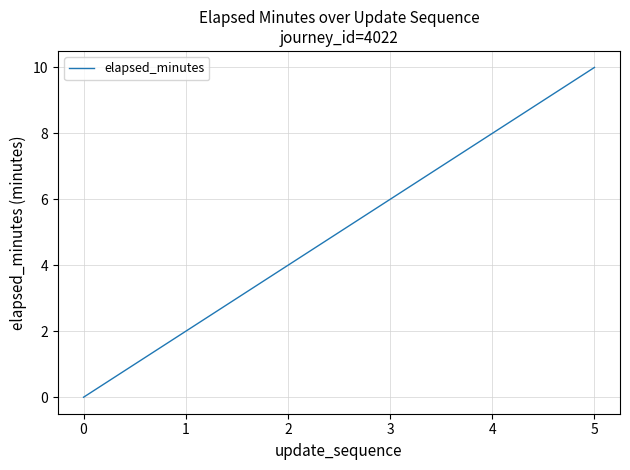

Which category has the highest value across all series?

5